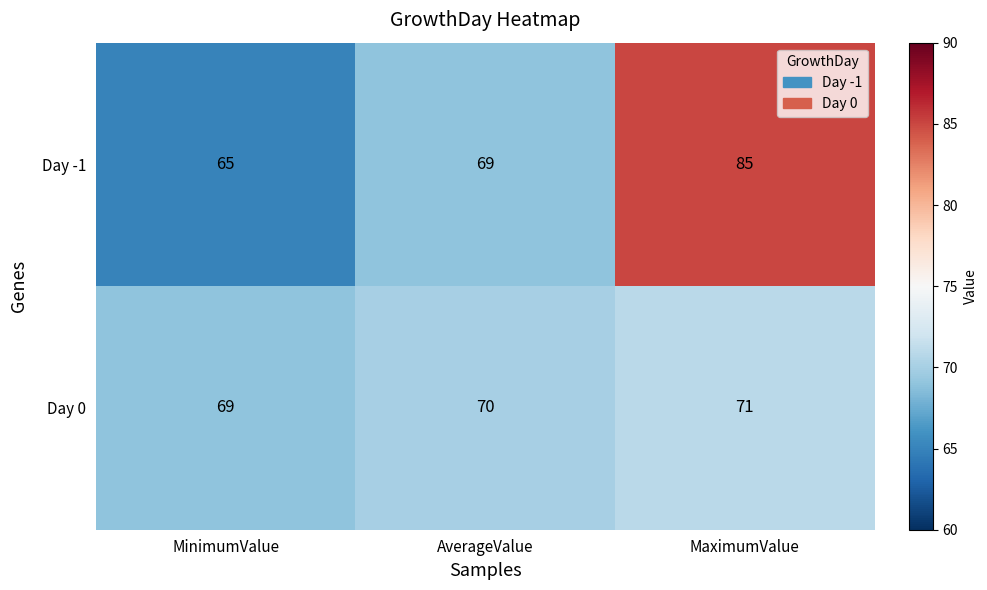

Between AverageValue and MaximumValue, which series saw the biggest shift?

Day -1